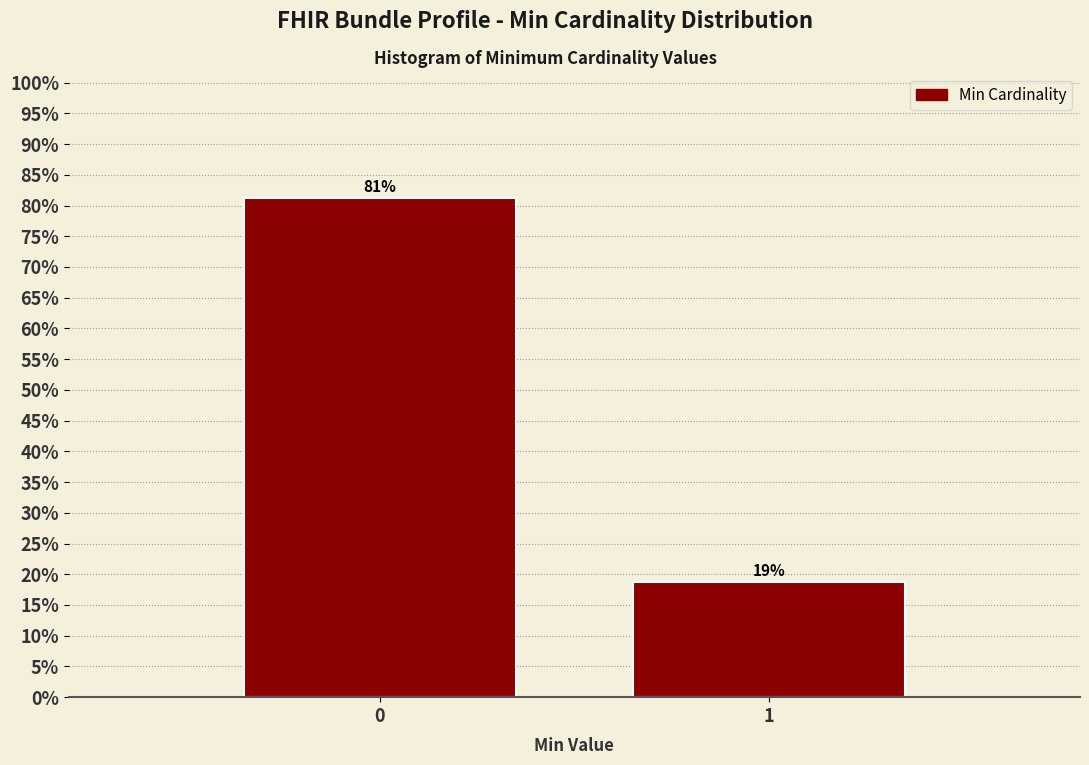

What is the minimum value shown in the chart?

18.8